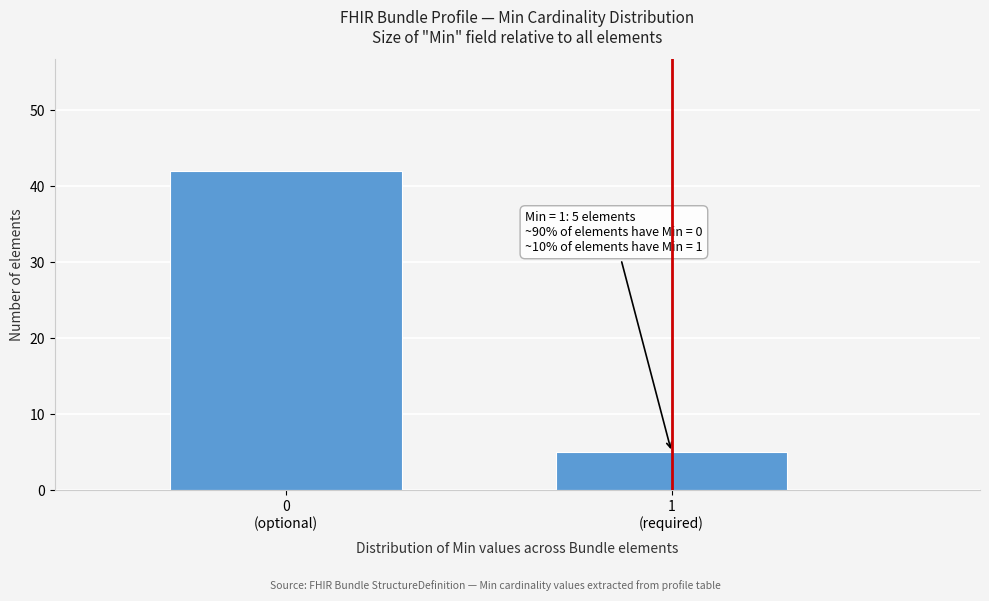

Reading left to right, what are all the values shown in this chart?

42	5